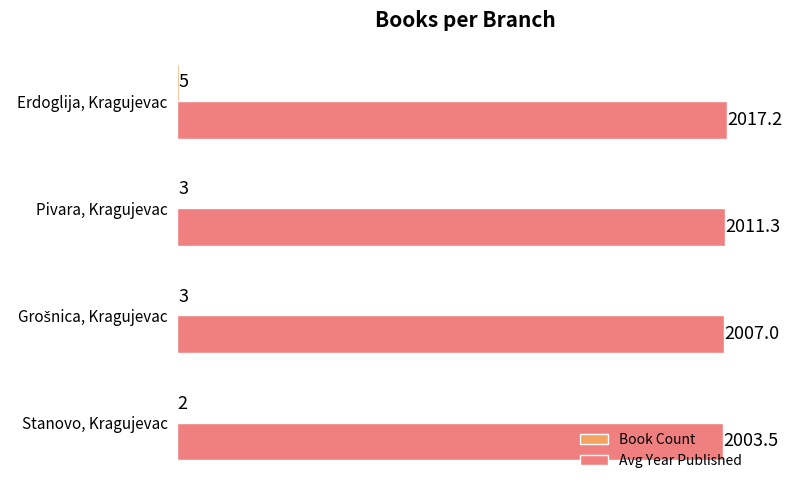

Which series has the largest total across all categories?

Avg Year Published